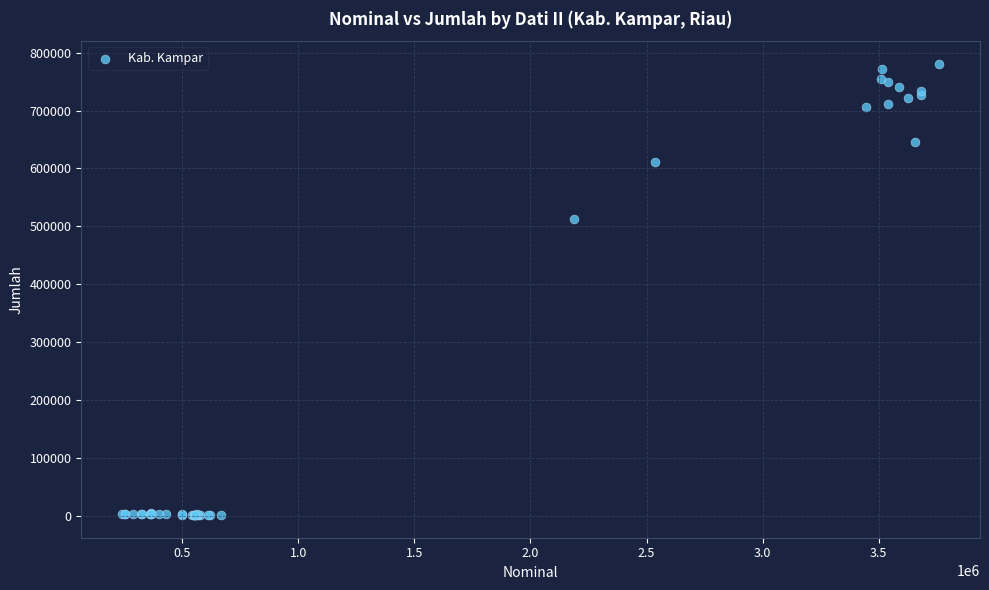

What Y value in the scatter plot is closest to 391215?

513532